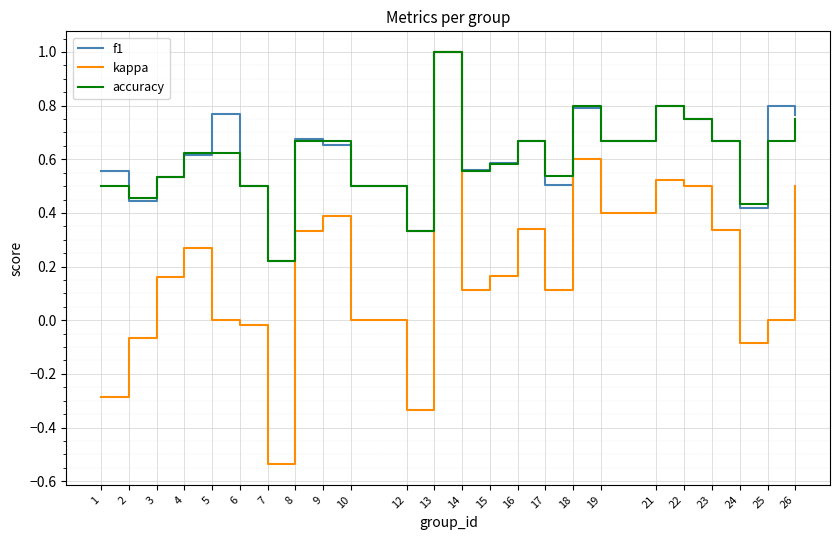

How many interior local valleys does the accuracy series have?

7